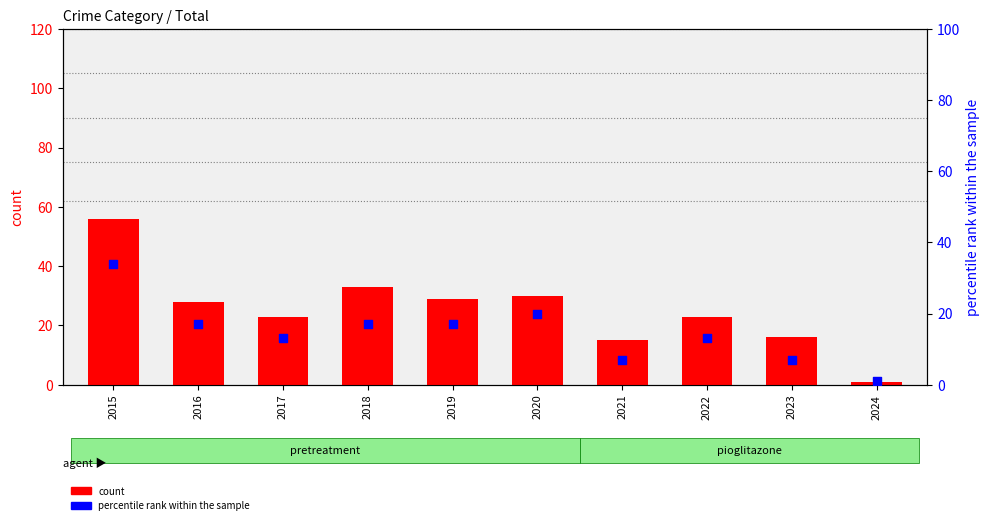

Which series reaches the maximum Y coordinate?

count